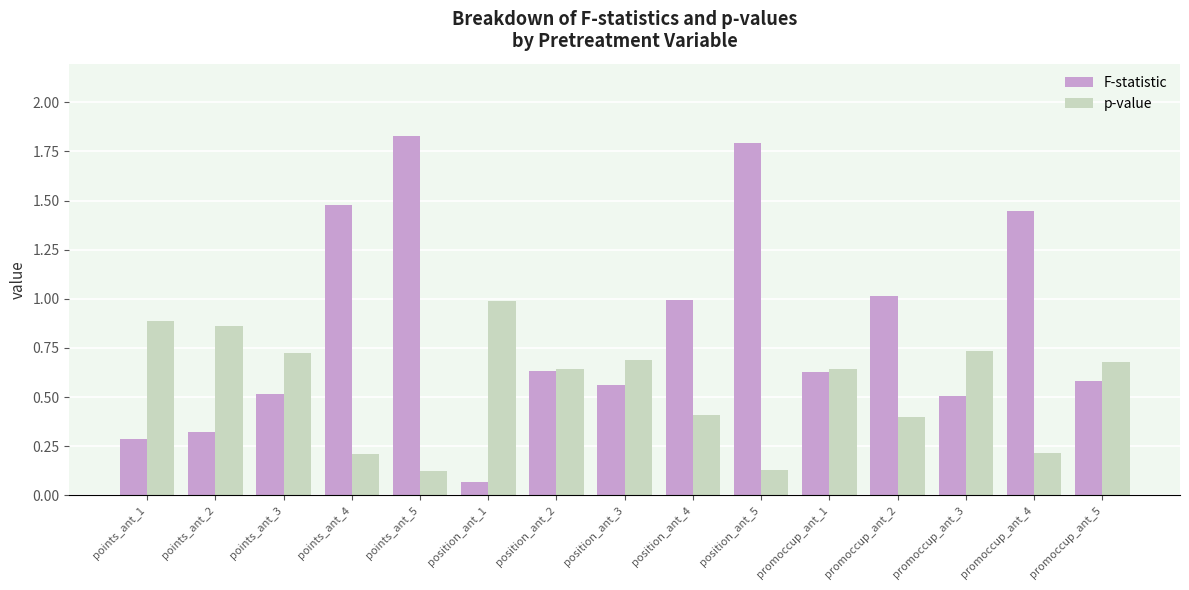

Which series changed the most between position_ant_5 and promoccup_ant_3?

F-statistic